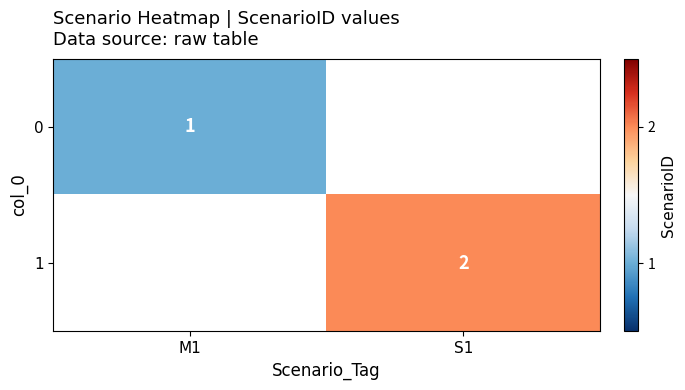

Is it true that 1 equals 2 at S1?

True